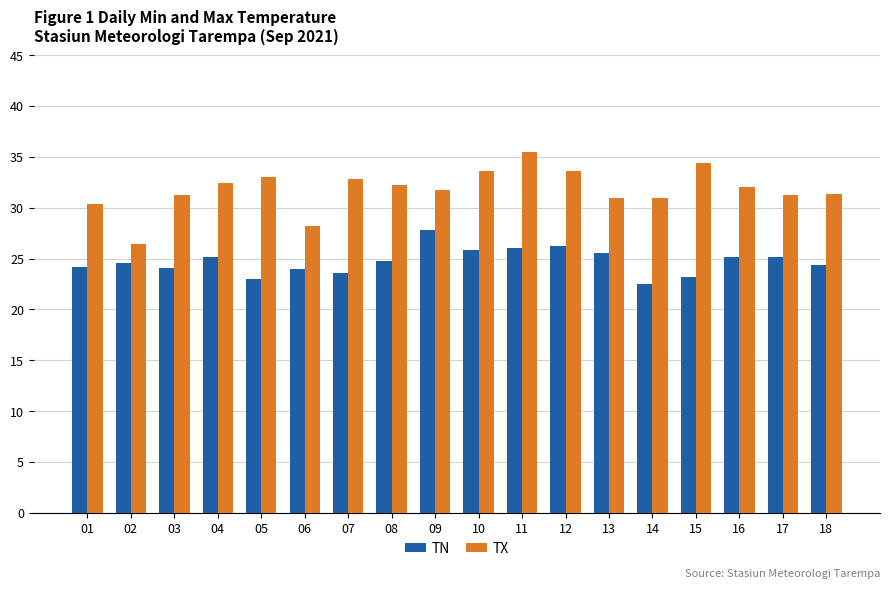

How many bars are there in total?

36